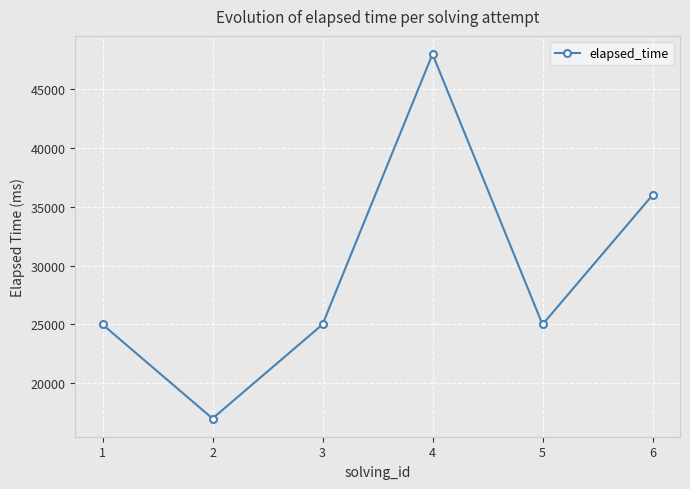

Which has a higher value, 1 or 6?

6